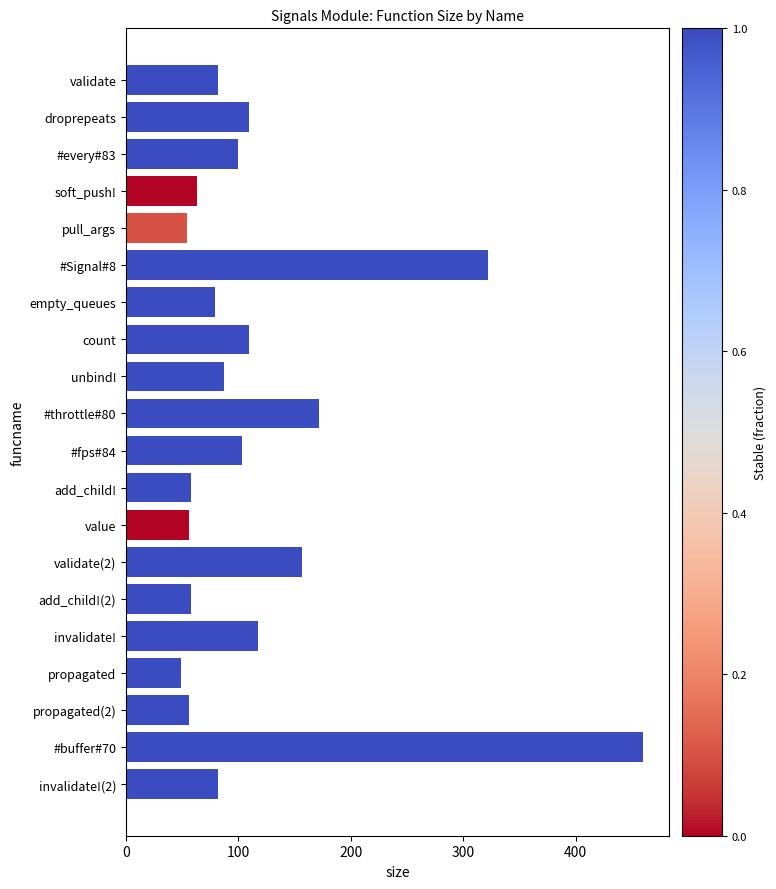

What is the value of the 3rd bar from the top?

100